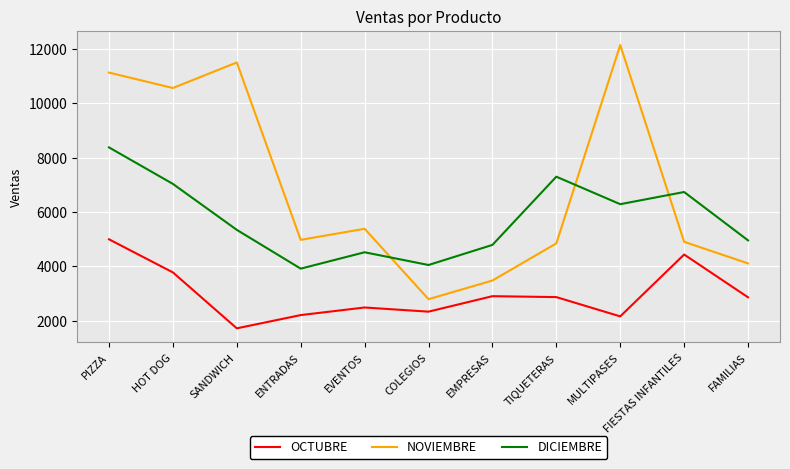

The DICIEMBRE series shows 1035.1 at EVENTOS. True or false?

False